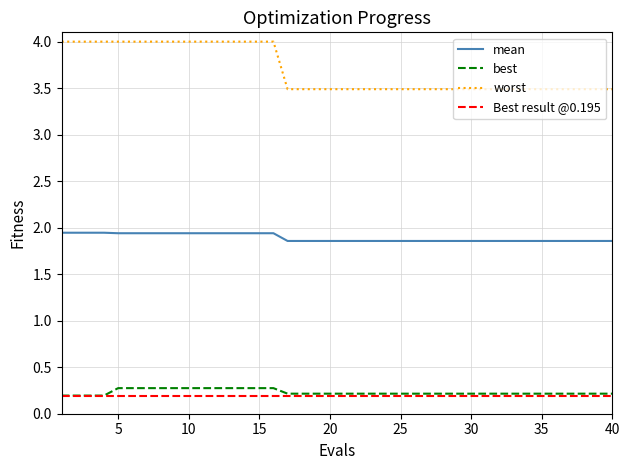

Is it true that mean equals 0.5 at 30?

False